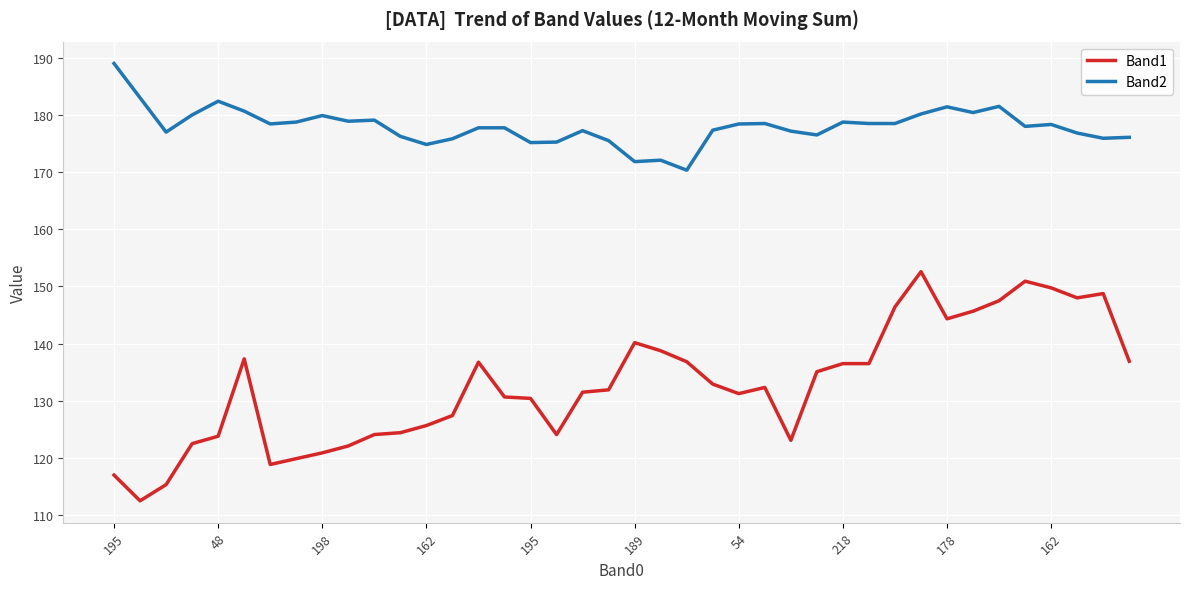

True or false: Band1 and Band2 intersect in this chart.

False